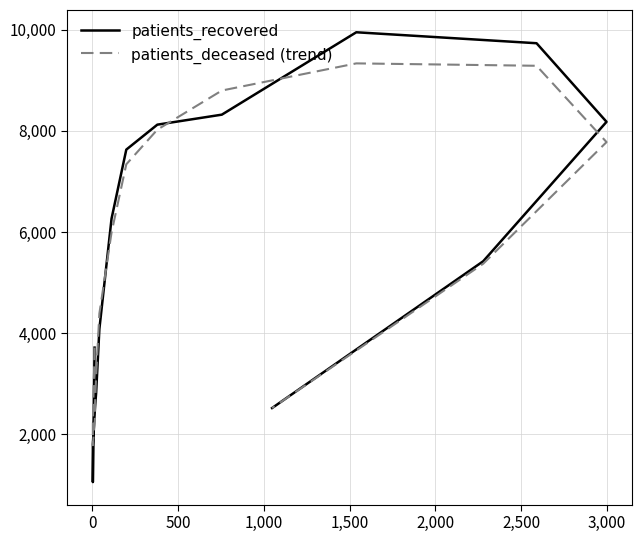

What are all the series names shown in the legend?

patients_recovered, patients_deceased (trend)